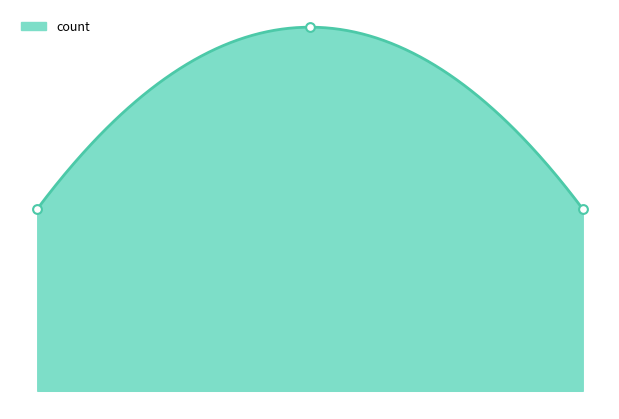

Between 2.00 and 0.00, which is larger?

2.00